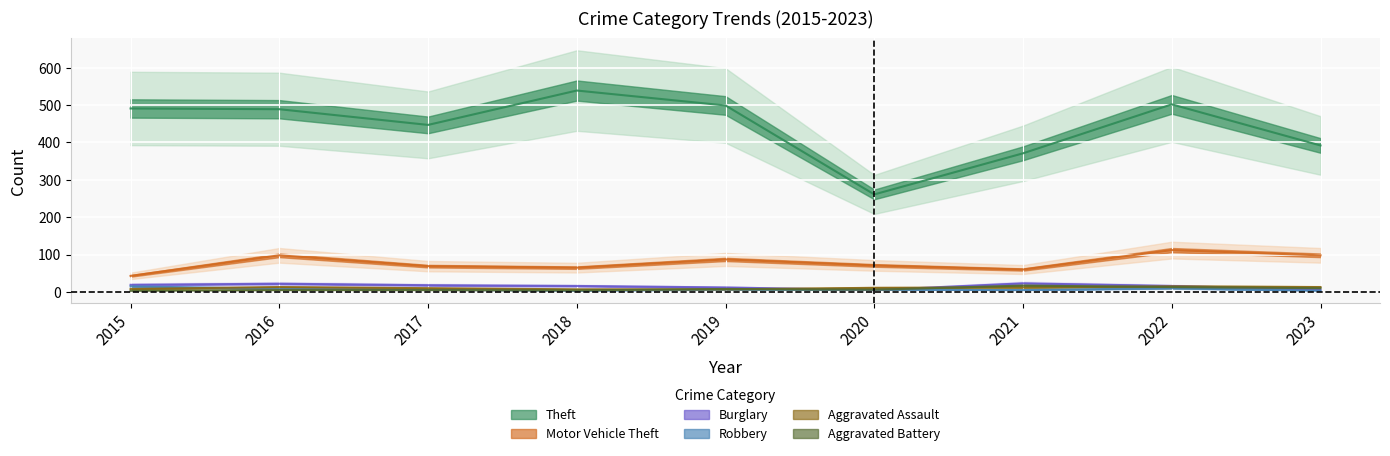

What is the difference between the highest and lowest values at 2021?

366